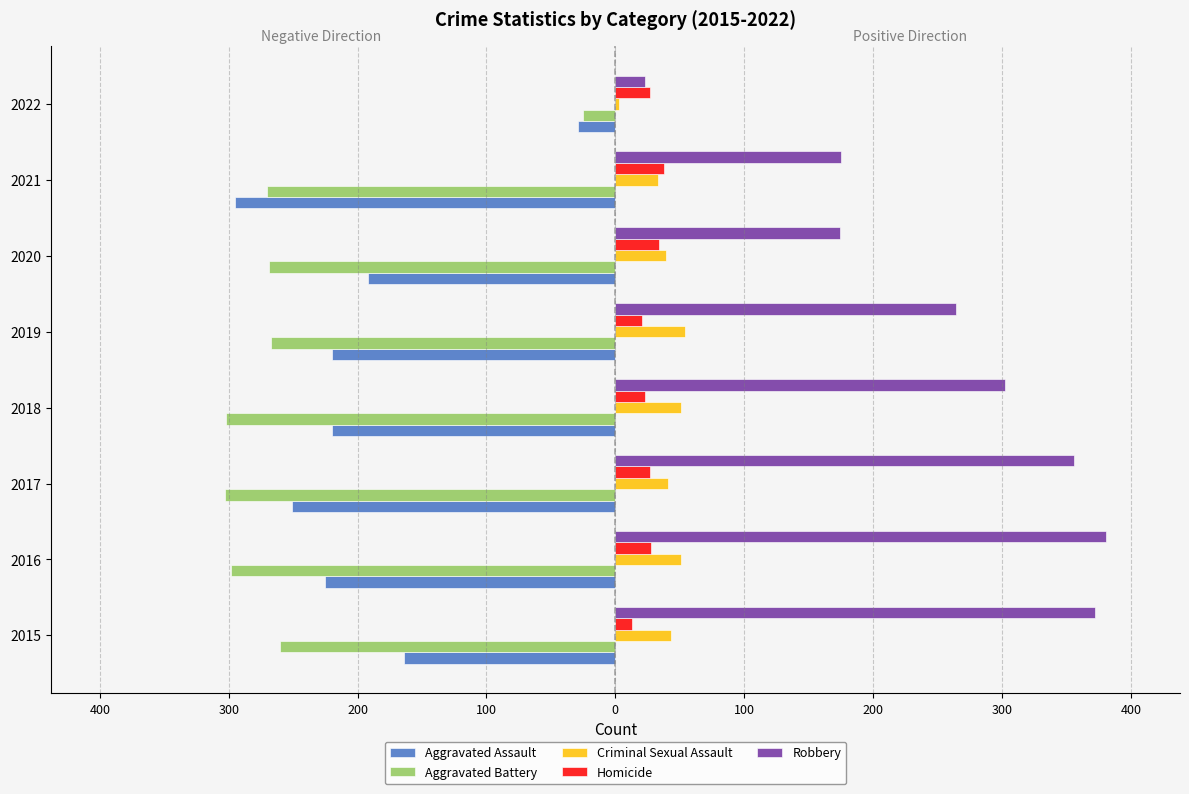

What are all the series names shown in the legend?

Aggravated Assault, Aggravated Battery, Criminal Sexual Assault, Homicide, Robbery